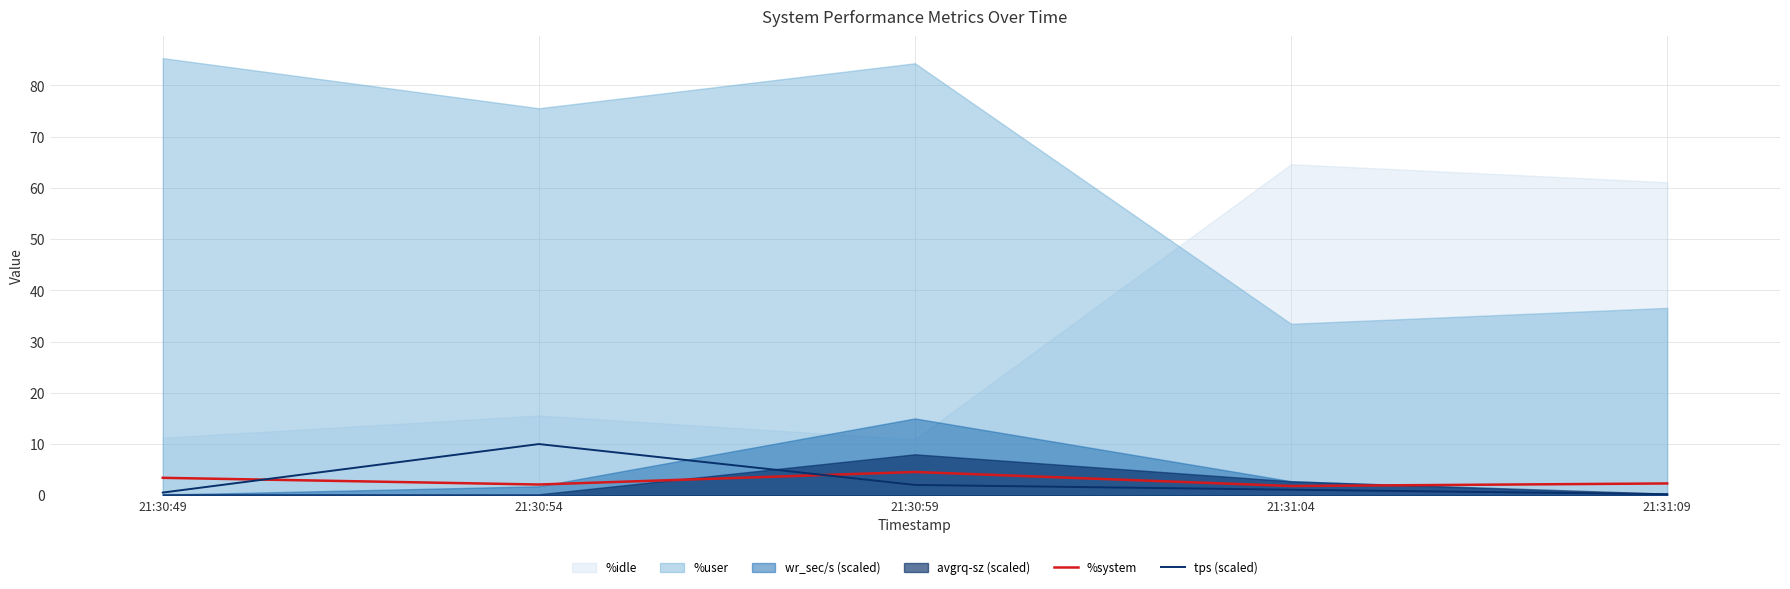

What is the difference between the tps (scaled) values at 21:30:49 and 21:30:54?

9.5